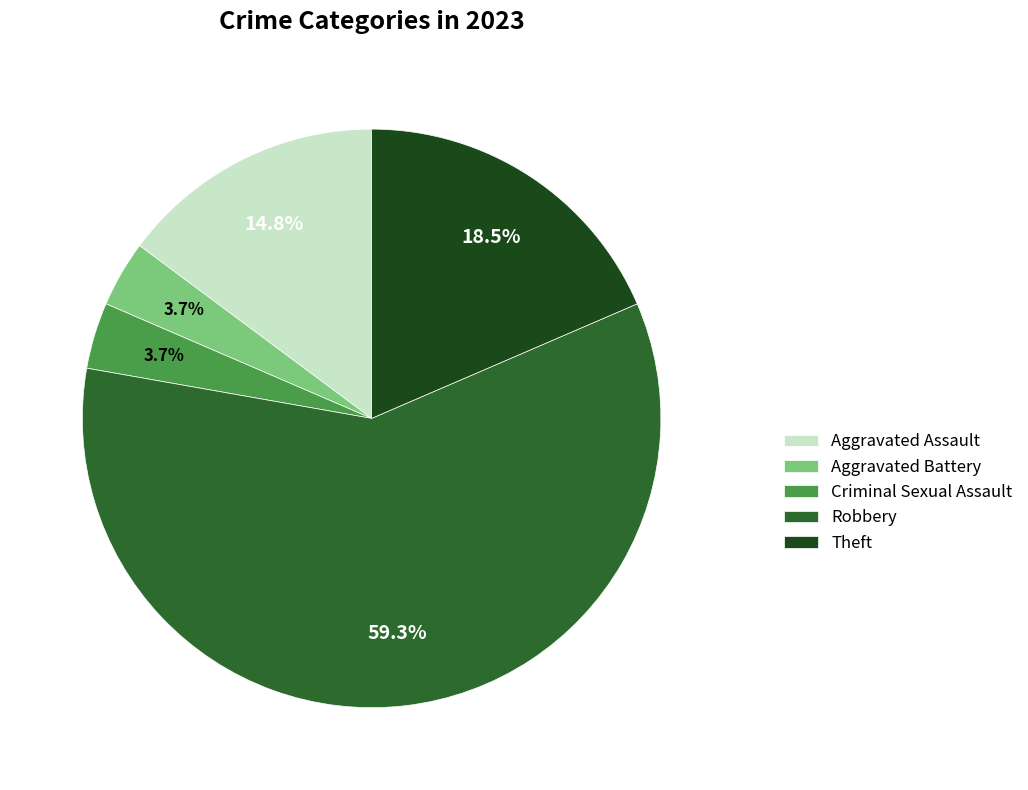

Which slice is the largest?

Robbery